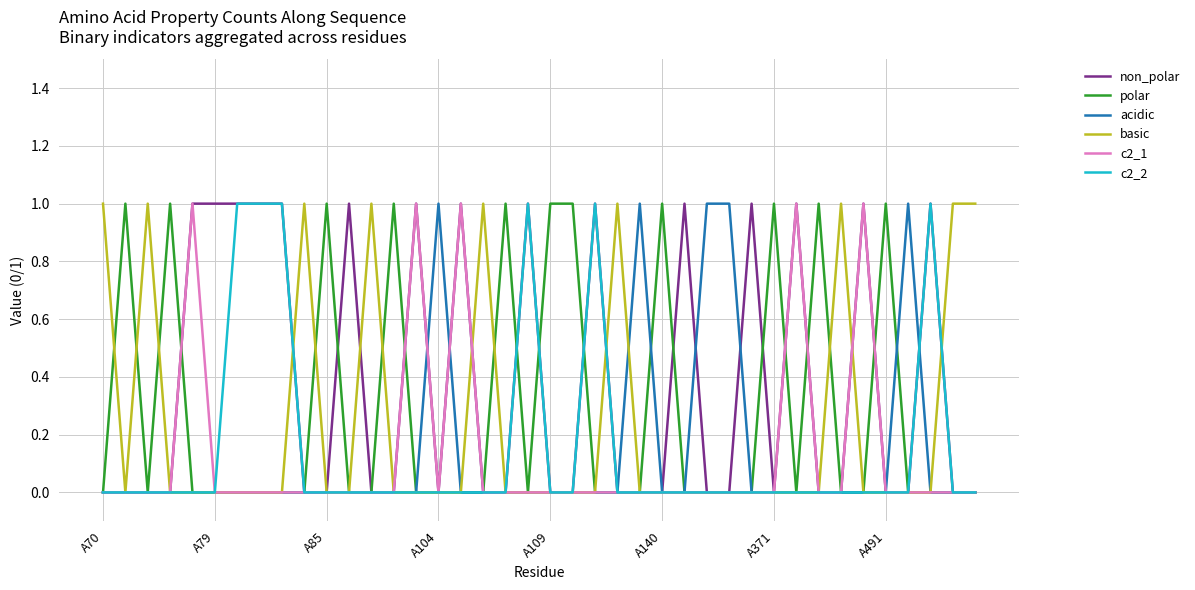

Reading left to right, list all the values displayed in this chart.

non_polar: 0	0	0	0	1	1	1	1	1	0	0	1	0	0	1	0	1	0	0	1	0	0	1	0	0	0	1	0	0	1	0	1	0	0	1	0	0	1	0	0
polar: 0	1	0	1	0	0	0	0	0	0	1	0	0	1	0	0	0	0	1	0	1	1	0	0	0	1	0	0	0	0	1	0	1	0	0	1	0	0	0	0
acidic: 0	0	0	0	0	0	0	0	0	0	0	0	0	0	0	1	0	0	0	0	0	0	0	0	1	0	0	1	1	0	0	0	0	0	0	0	1	0	0	0
basic: 1	0	1	0	0	0	0	0	0	1	0	0	1	0	0	0	0	1	0	0	0	0	0	1	0	0	0	0	0	0	0	0	0	1	0	0	0	0	1	1
c2_1: 0	0	0	0	1	0	0	0	0	0	0	0	0	0	1	0	1	0	0	0	0	0	0	0	0	0	0	0	0	0	0	1	0	0	1	0	0	0	0	0
c2_2: 0	0	0	0	0	0	1	1	1	0	0	0	0	0	0	0	0	0	0	1	0	0	1	0	0	0	0	0	0	0	0	0	0	0	0	0	0	1	0	0